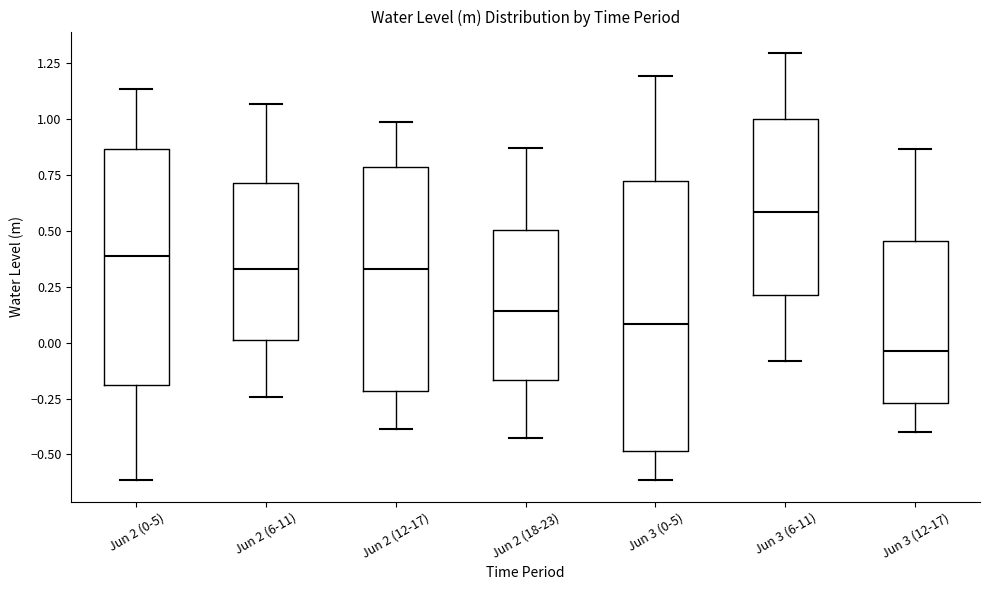

Reading left to right, transcribe this box plot: for each box, give where its median line is, the range the box spans, and where its two whiskers end, as read against the y-axis. The values are not printed on the chart, so give them approximately, as read against the axis.

Jun 2 (0-5): median 0.40, box -0.20 to 0.85, whiskers -0.60 to 1.15
Jun 2 (6-11): median 0.35, box 0.00 to 0.70, whiskers -0.25 to 1.05
Jun 2 (12-17): median 0.35, box -0.20 to 0.80, whiskers -0.40 to 1.00
Jun 2 (18-23): median 0.15, box -0.15 to 0.50, whiskers -0.45 to 0.85
Jun 3 (0-5): median 0.10, box -0.50 to 0.70, whiskers -0.60 to 1.20
Jun 3 (6-11): median 0.60, box 0.20 to 1.00, whiskers -0.10 to 1.30
Jun 3 (12-17): median -0.05, box -0.25 to 0.45, whiskers -0.40 to 0.85